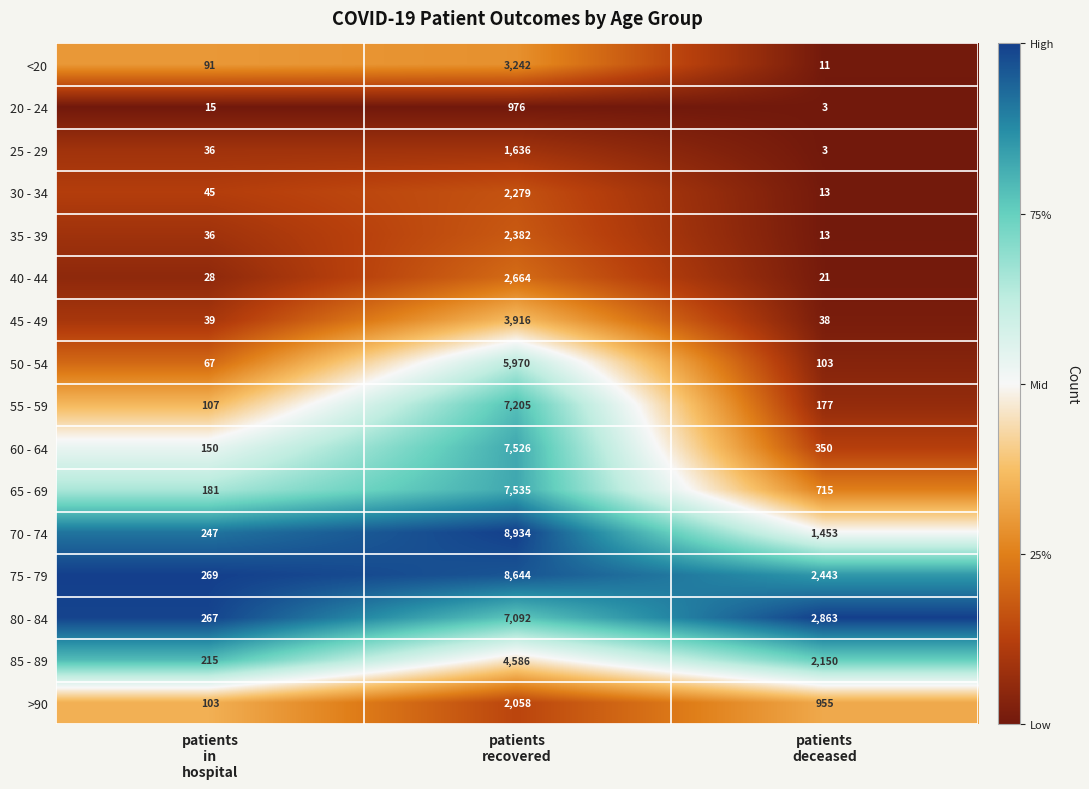

At which category is the sum across all series the highest?

patients
recovered